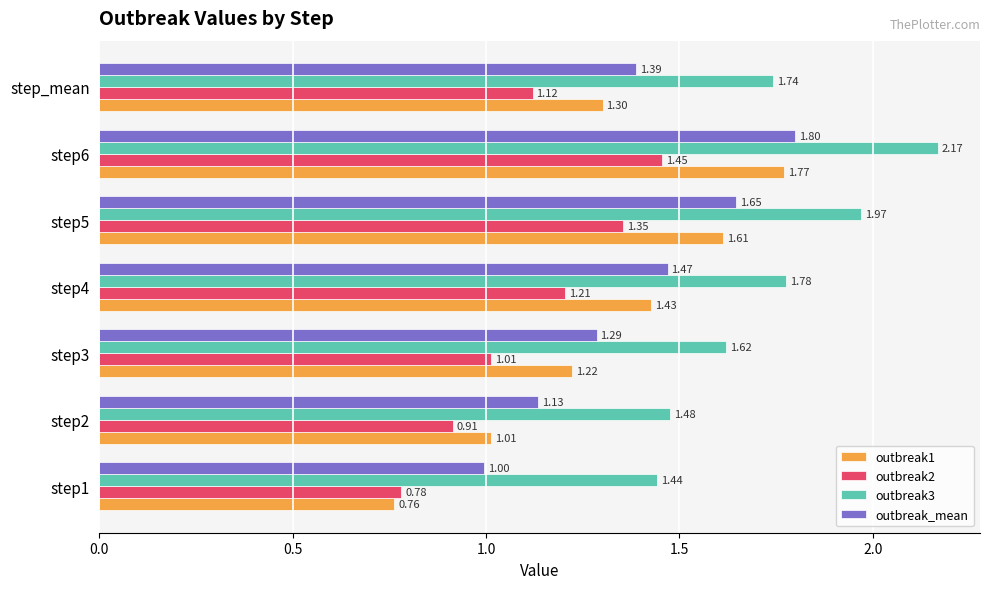

Where is outbreak2 nearest to the value 1?

step3